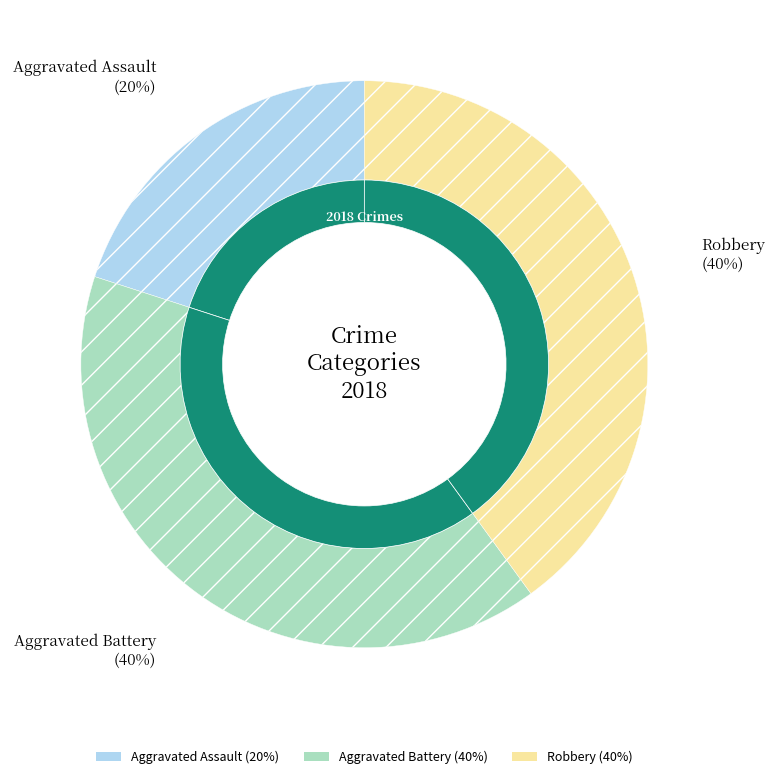

To the nearest percent, what is the difference between the largest and smallest slice percentages?

20%